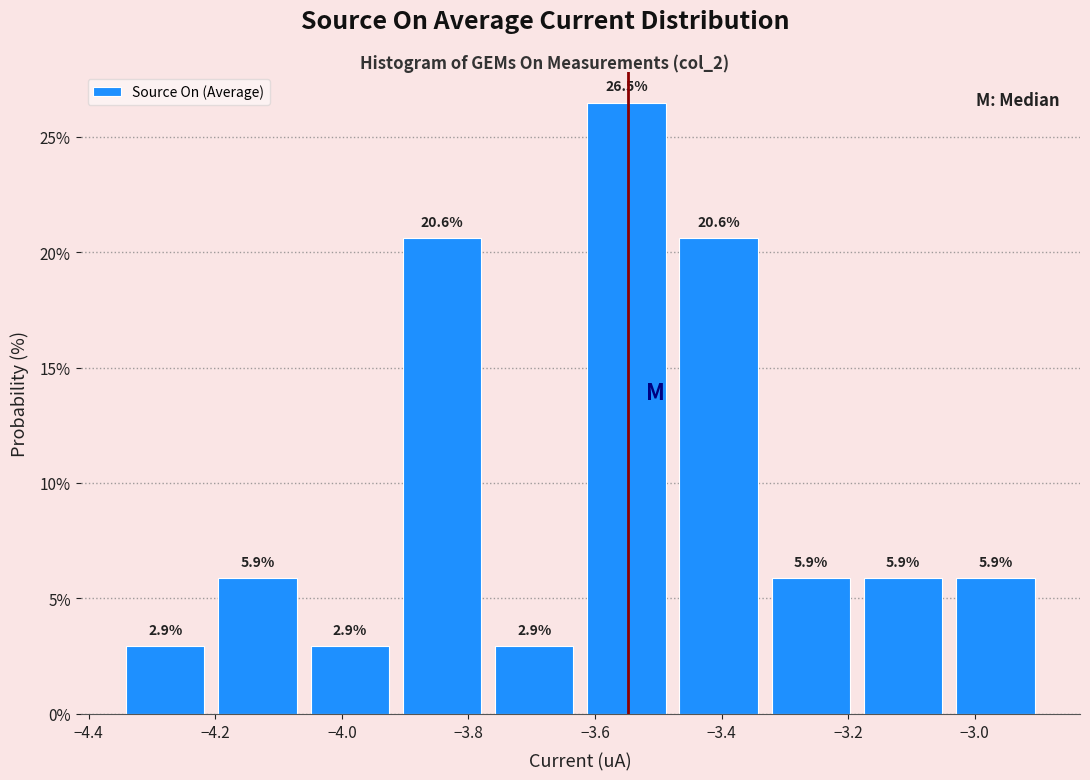

Over which range of the x-axis is the bar tallest?

-3.62 to -3.48